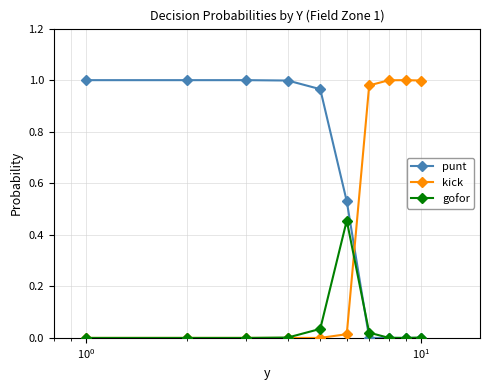

Which series has the largest total across all categories?

punt